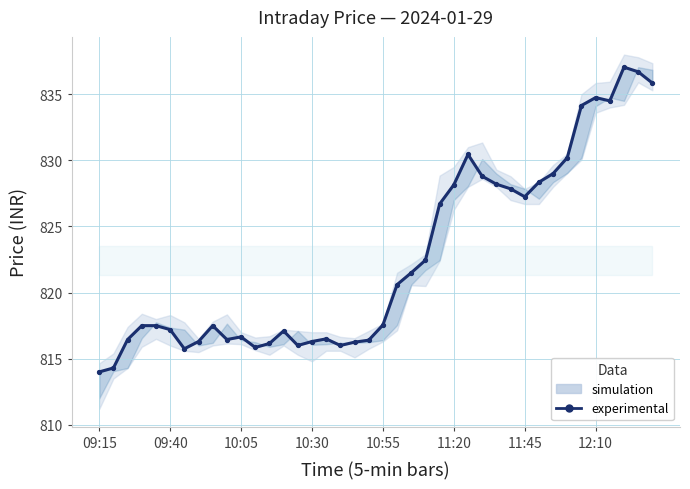

What is the greatest value displayed?

837.0